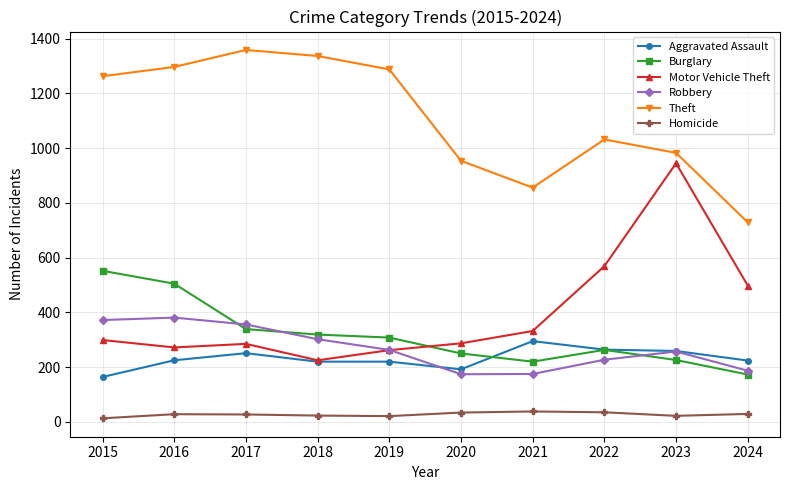

Does the chart have visible grid lines?

Yes